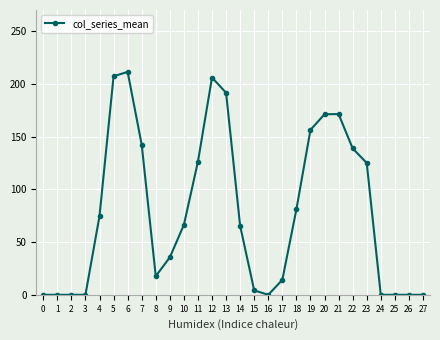

How many lines are shown in the chart?

1